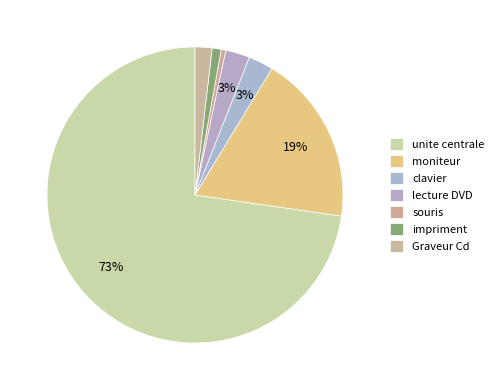

How many slices are in this pie chart?

7